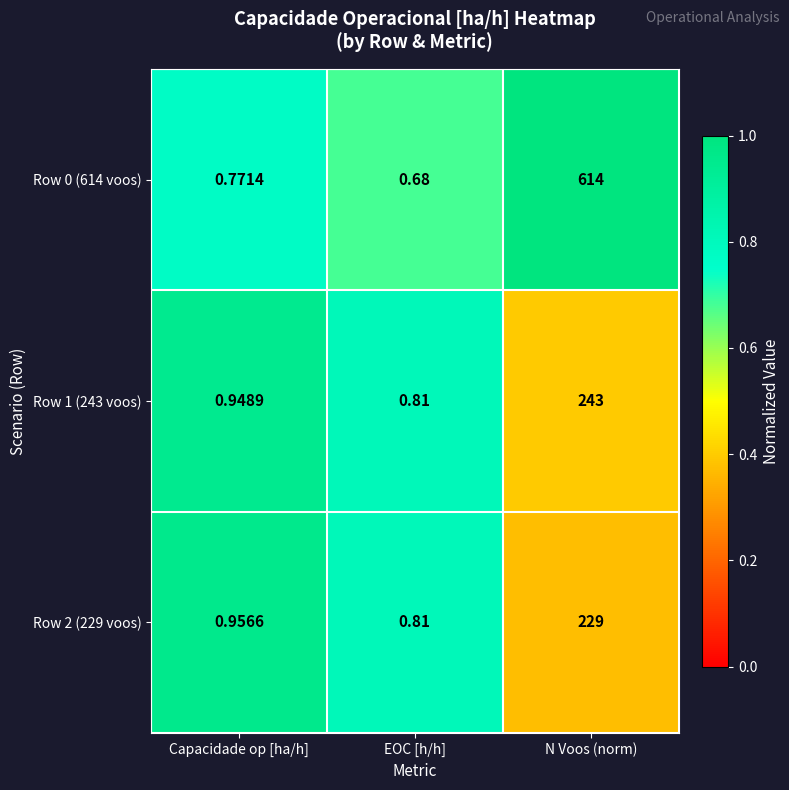

What is the spread (max minus min) of values at N Voos (norm)?

385.0